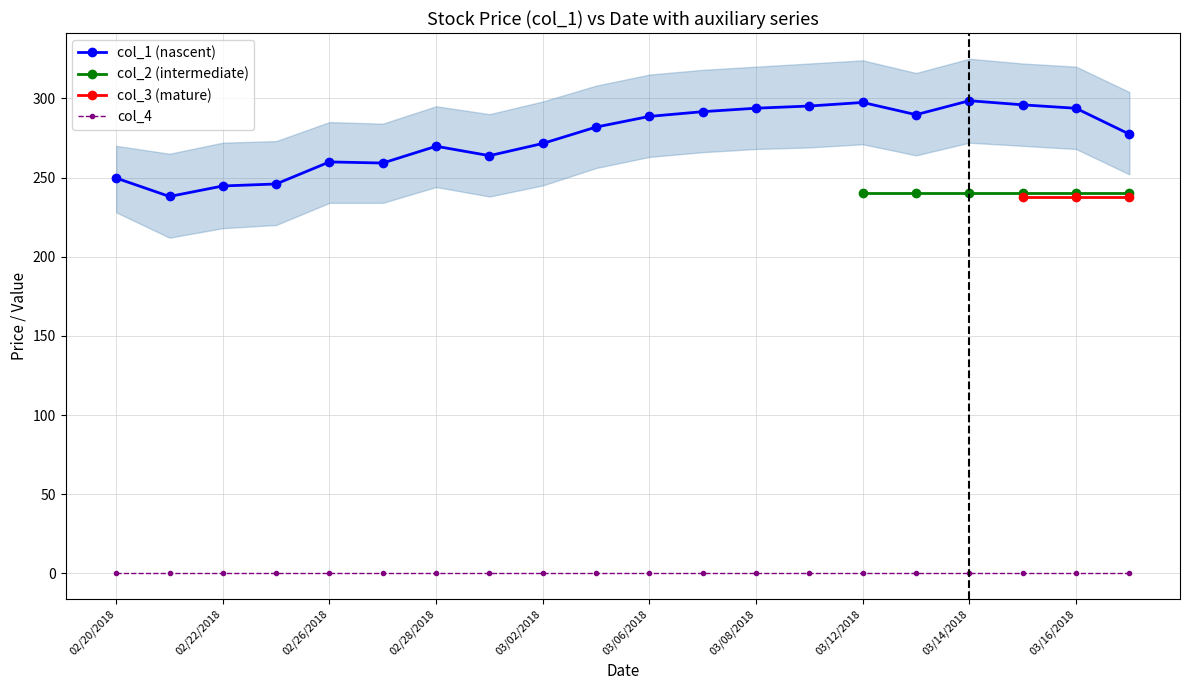

Which series changed the most between 03/15/2018 and 03/16/2018?

col_1